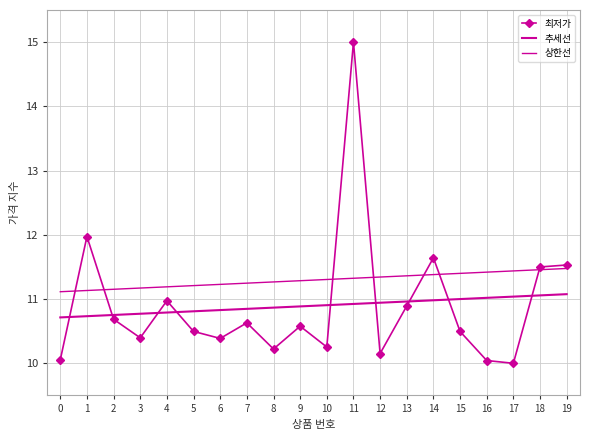

Which series has the largest total across all categories?

상한선